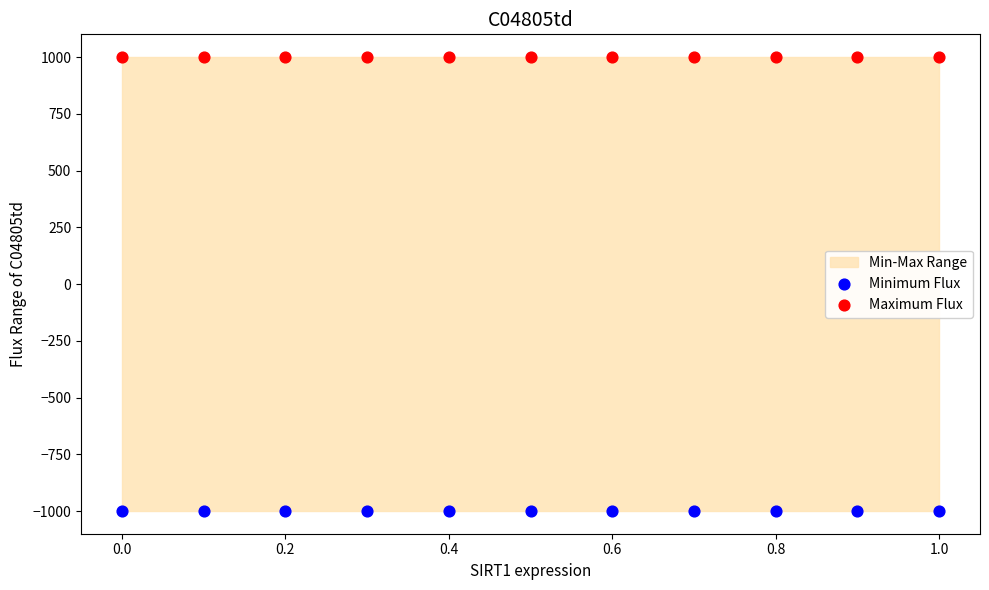

Which series contains the lowest Y value?

Minimum Flux